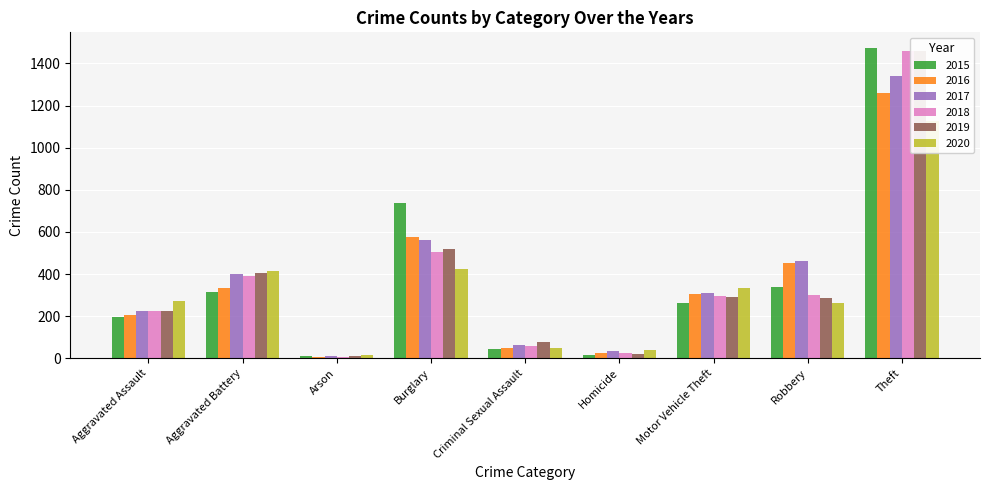

Reading right to left, what are all the values shown in this chart?

2015: Theft=1474	Robbery=337	Motor Vehicle Theft=263	Homicide=15	Criminal Sexual Assault=46	Burglary=738	Arson=9	Aggravated Battery=316	Aggravated Assault=194
2016: Theft=1259	Robbery=454	Motor Vehicle Theft=304	Homicide=26	Criminal Sexual Assault=50	Burglary=576	Arson=7	Aggravated Battery=336	Aggravated Assault=206
2017: Theft=1339	Robbery=460	Motor Vehicle Theft=312	Homicide=33	Criminal Sexual Assault=61	Burglary=562	Arson=10	Aggravated Battery=400	Aggravated Assault=224
2018: Theft=1461	Robbery=301	Motor Vehicle Theft=298	Homicide=25	Criminal Sexual Assault=60	Burglary=506	Arson=7	Aggravated Battery=389	Aggravated Assault=225
2019: Theft=1459	Robbery=287	Motor Vehicle Theft=290	Homicide=22	Criminal Sexual Assault=77	Burglary=517	Arson=12	Aggravated Battery=407	Aggravated Assault=223
2020: Theft=1125	Robbery=263	Motor Vehicle Theft=333	Homicide=41	Criminal Sexual Assault=48	Burglary=425	Arson=17	Aggravated Battery=416	Aggravated Assault=273